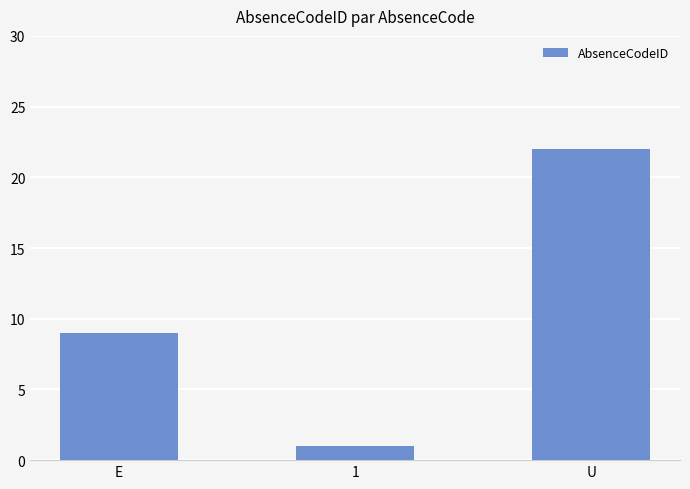

List the labels in order of value, smallest first.

1, E, U